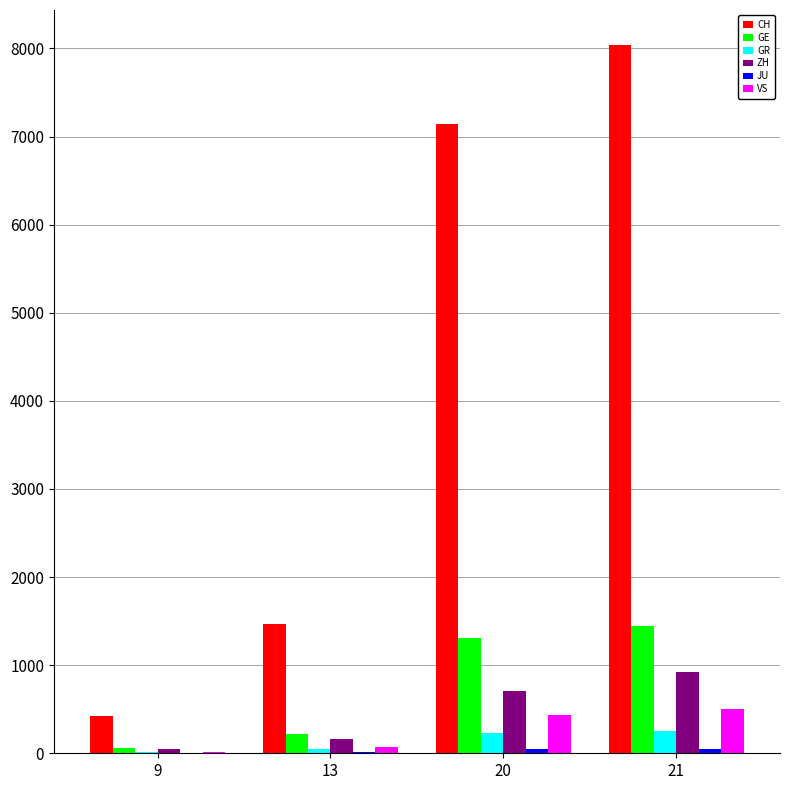

Which series has the largest range (max minus min)?

CH